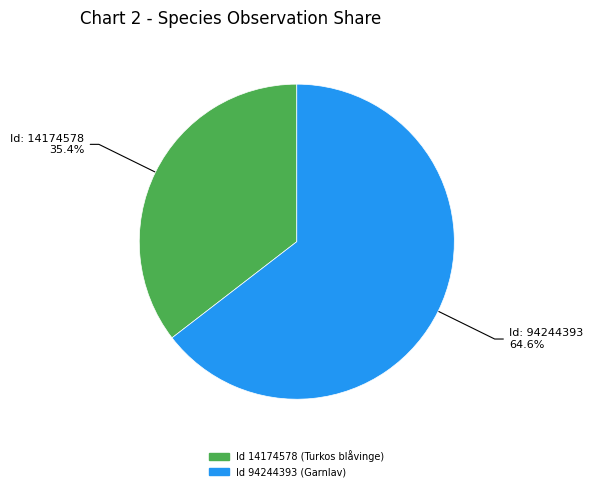

Does any single category account for the majority?

Yes